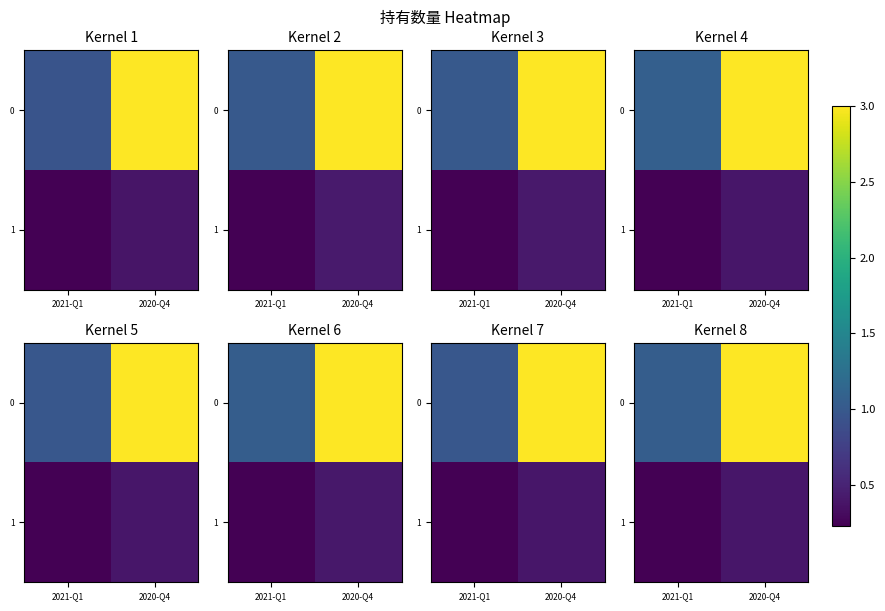

What is the sum of the 1 values at 2021-Q1 and 2020-Q4?

0.6